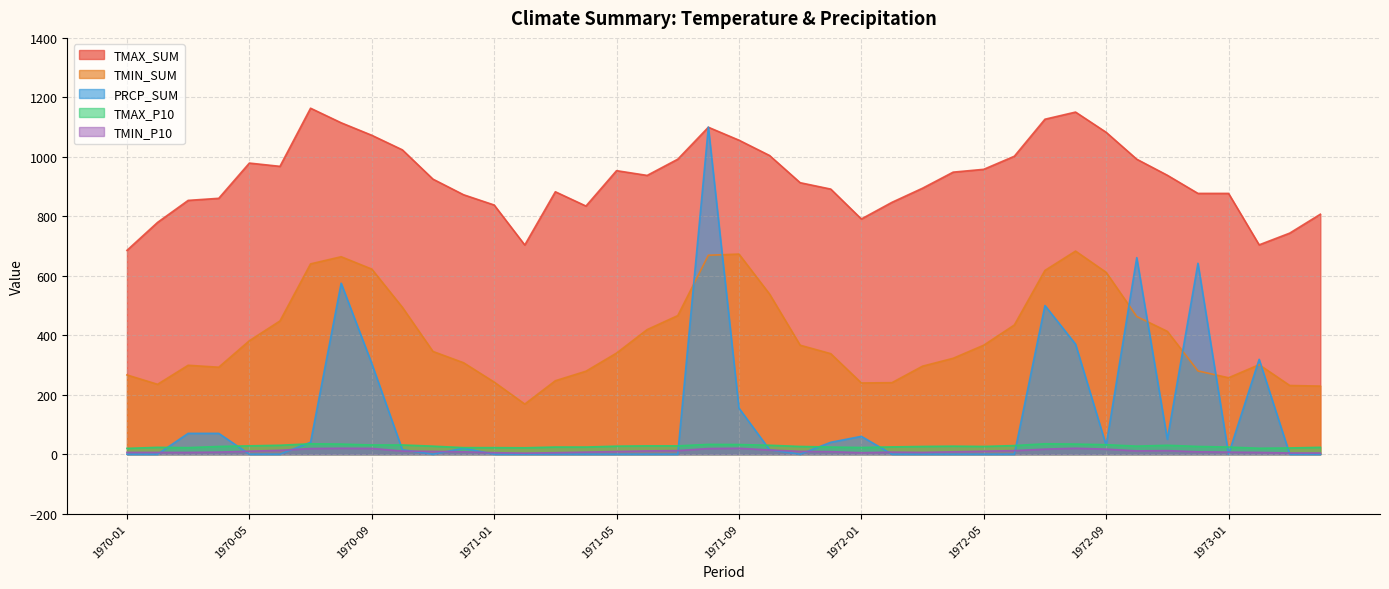

What is the difference between the TMAX_SUM values at 1970-08 and 1971-07?

122.5